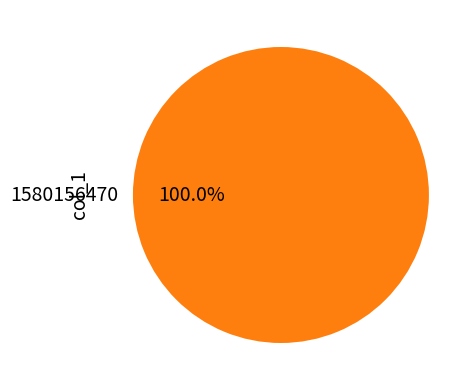

What is the majority slice?

1580156470